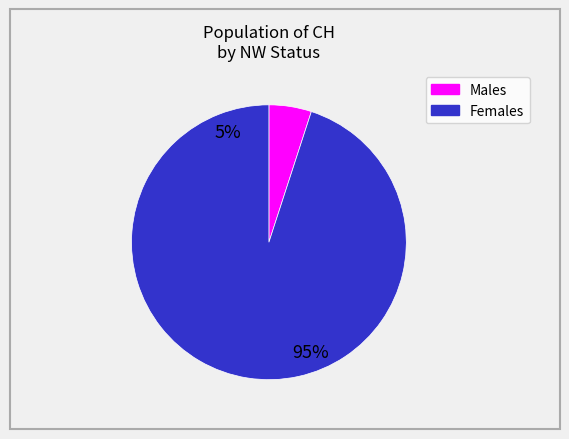

Does any single category account for the majority?

Yes